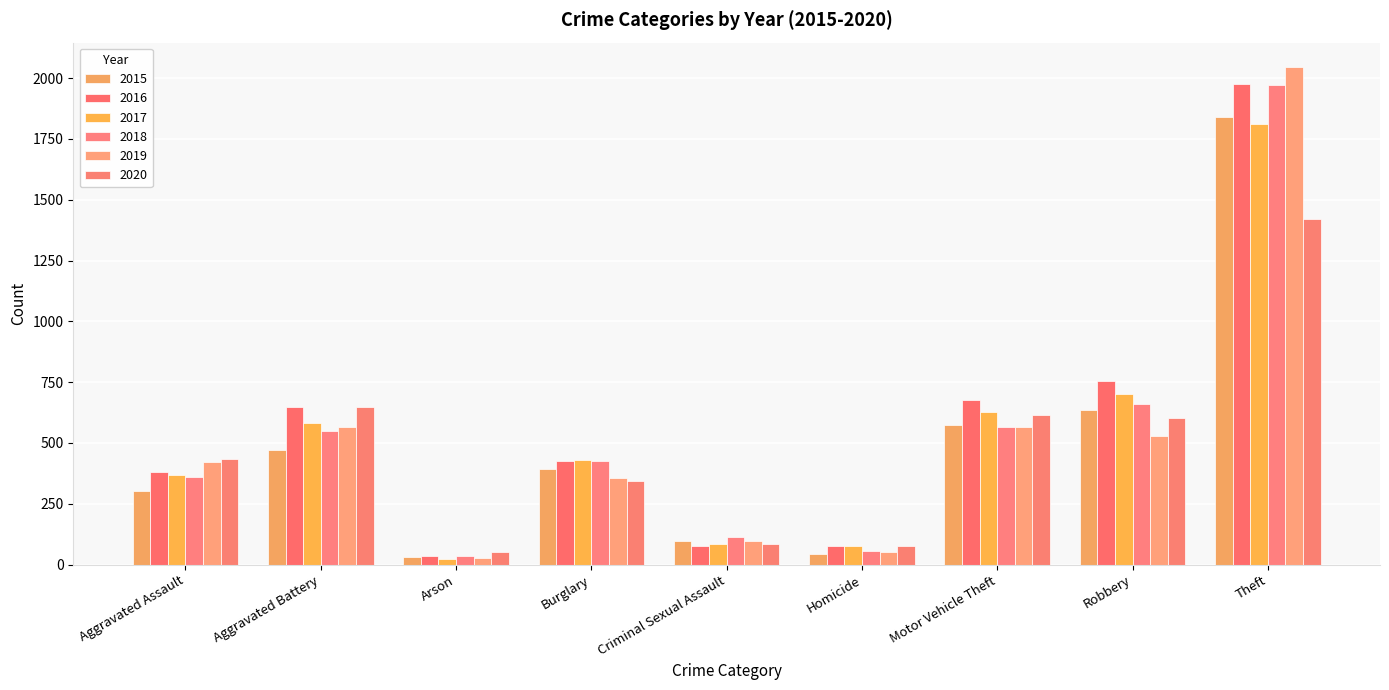

Which category has the lowest value across all series?

Arson